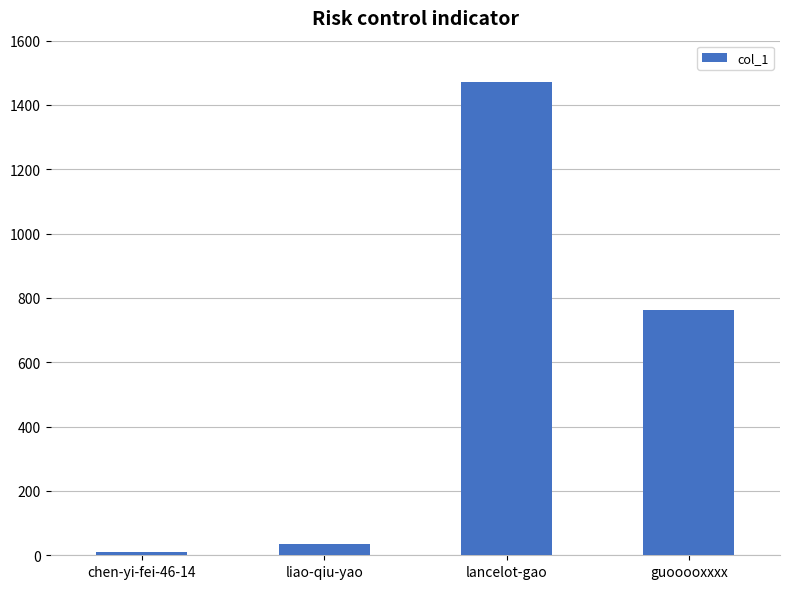

How many bars are there in total?

4